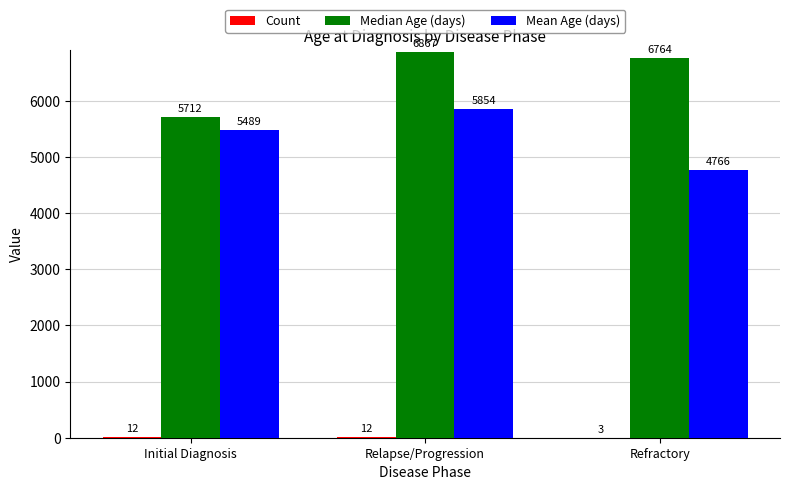

At which category does the chart reach its peak across all series?

Relapse/Progression